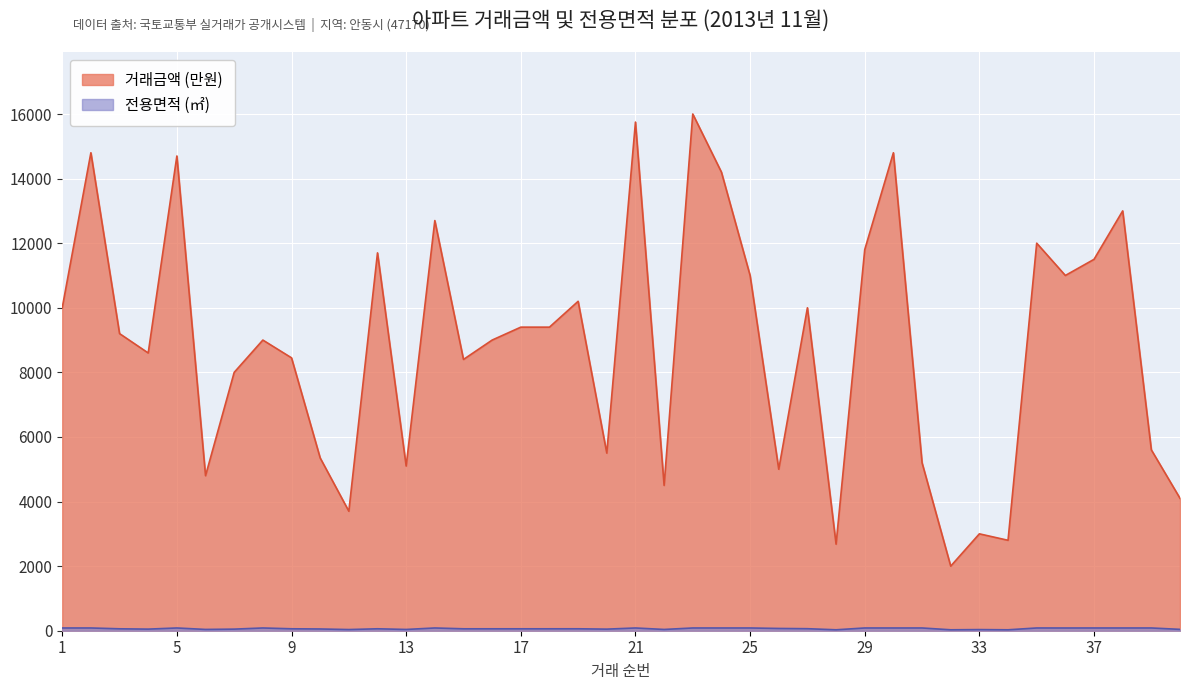

Is it true that 전용면적 (㎡) equals 118.5 at 8?

False